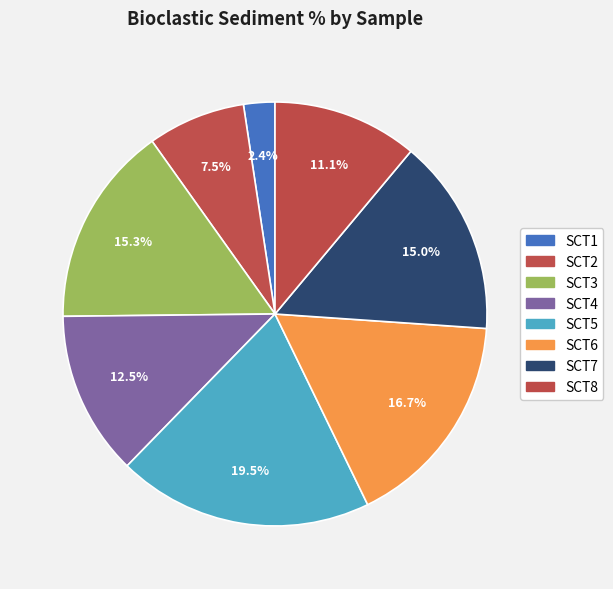

How many slices are in this pie chart?

8